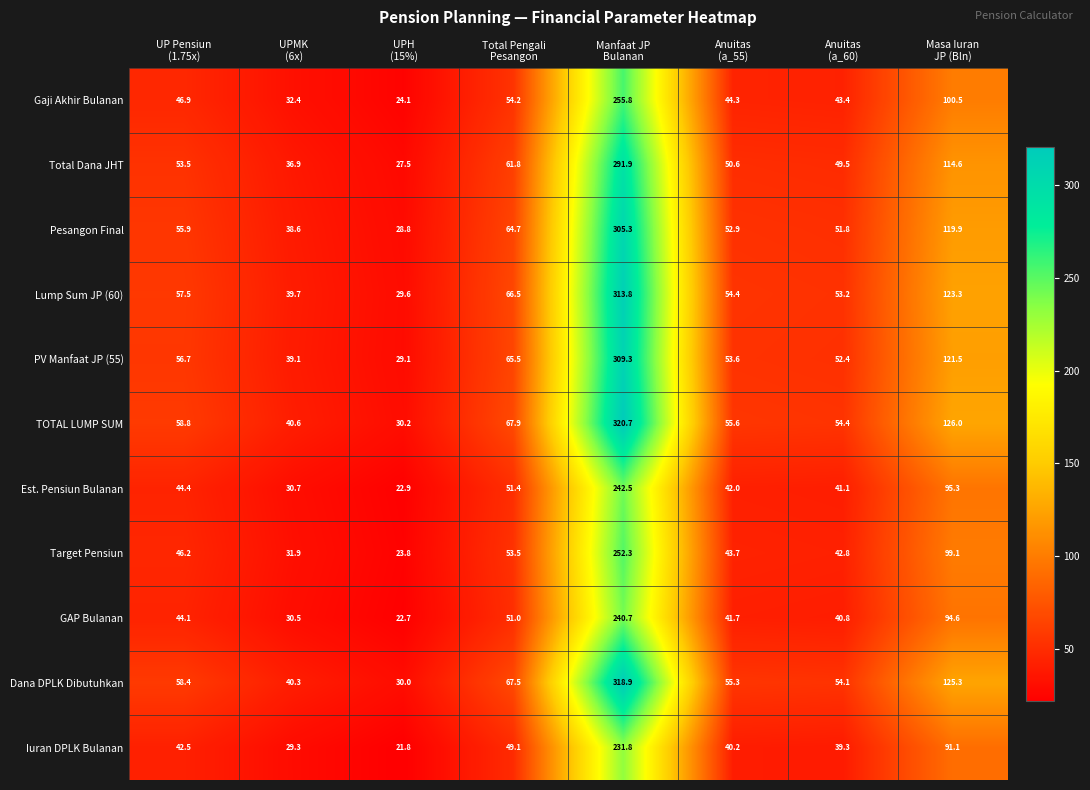

What is the sum of all Target Pensiun values?

593.3